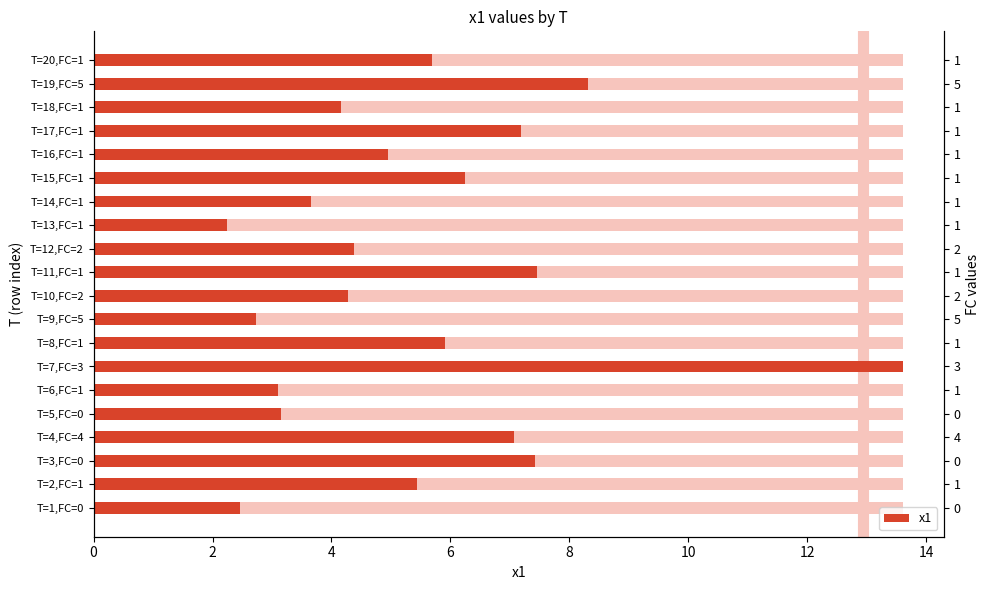

How many bars are there in total?

20